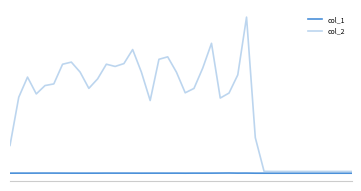

Does the chart display data point markers on the line(s)?

No